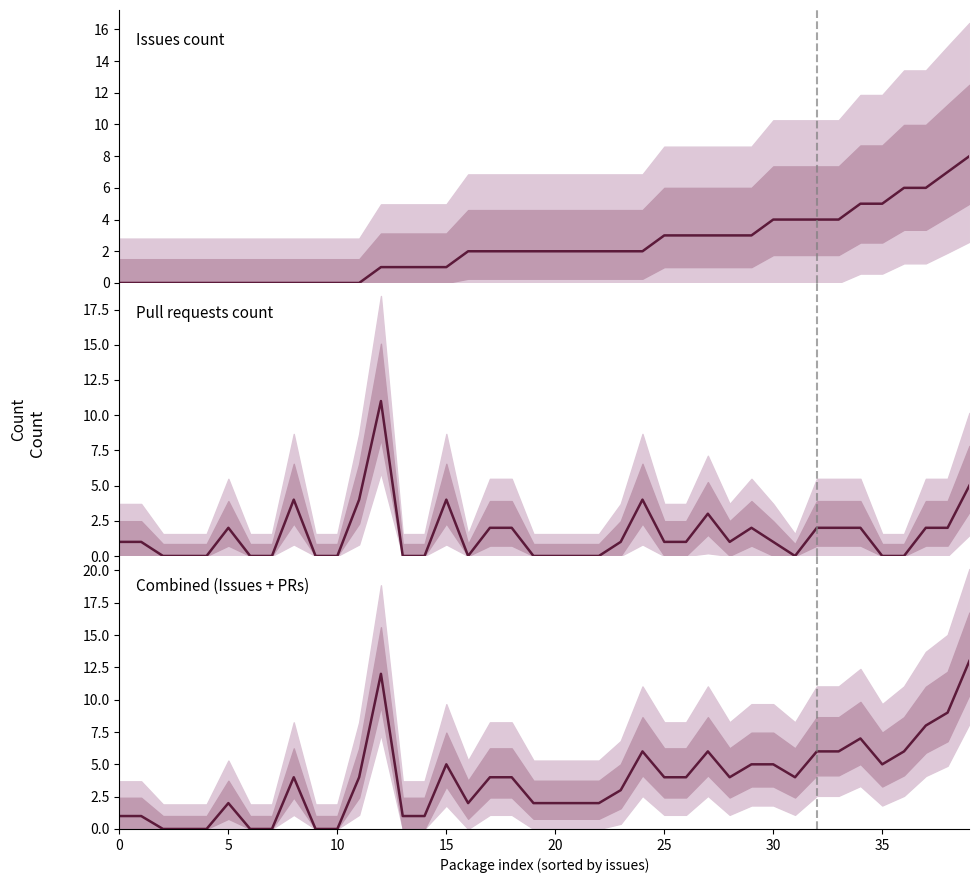

What is the difference between the Pull requests count values at 35 and 12?

11